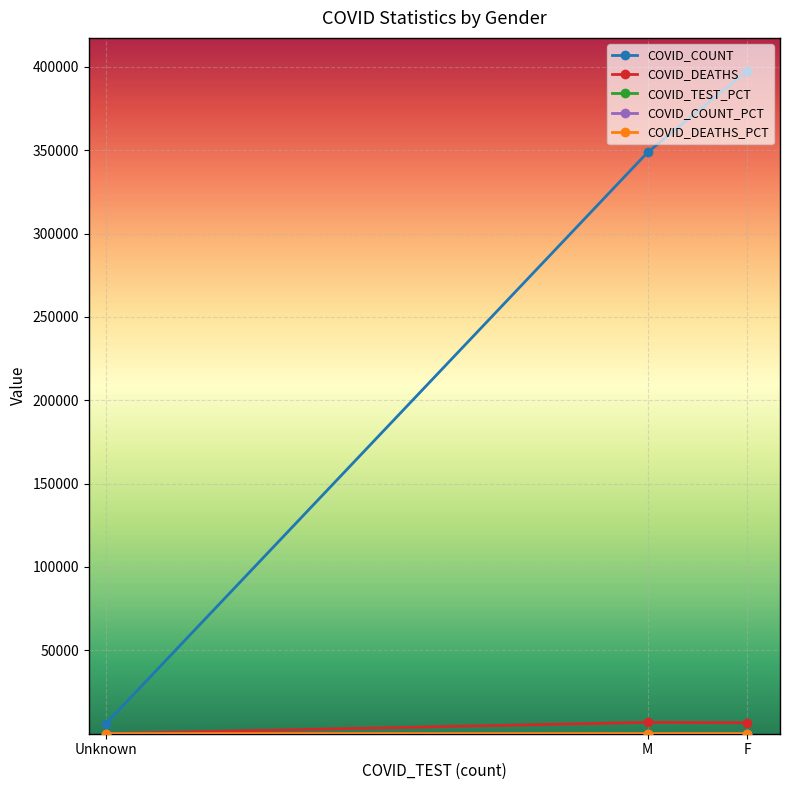

What is the value of the COVID_DEATHS point at the 1st from the left?

58.0